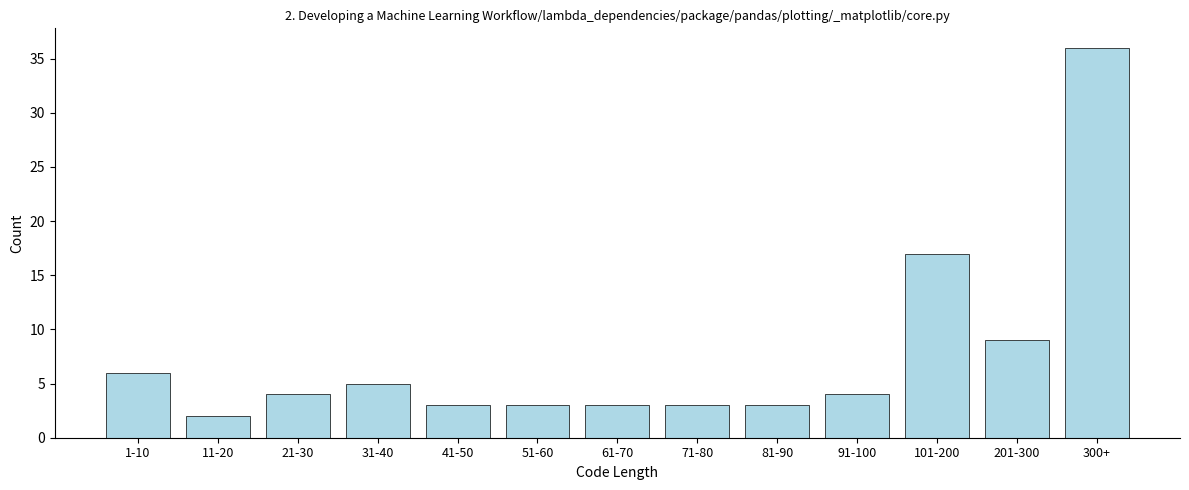

Reading left to right, list all the values displayed in this chart.

6	2	4	5	3	3	3	3	3	4	17	9	36